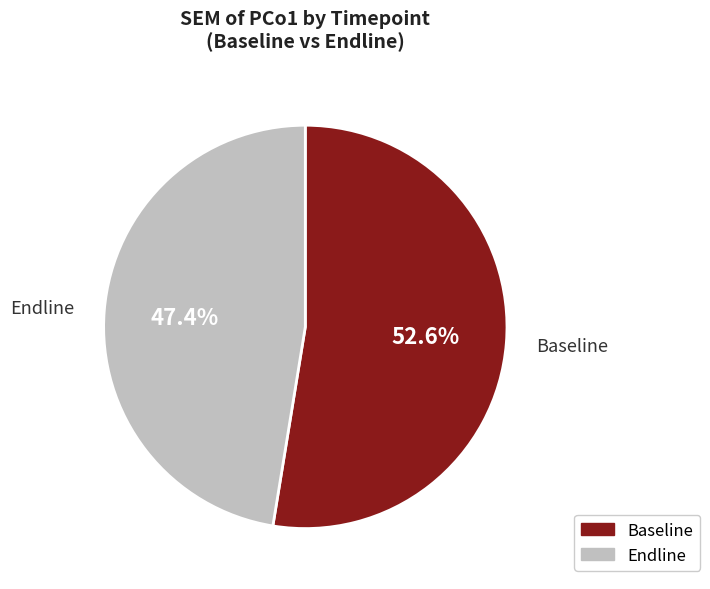

How many segments does this pie chart have?

2